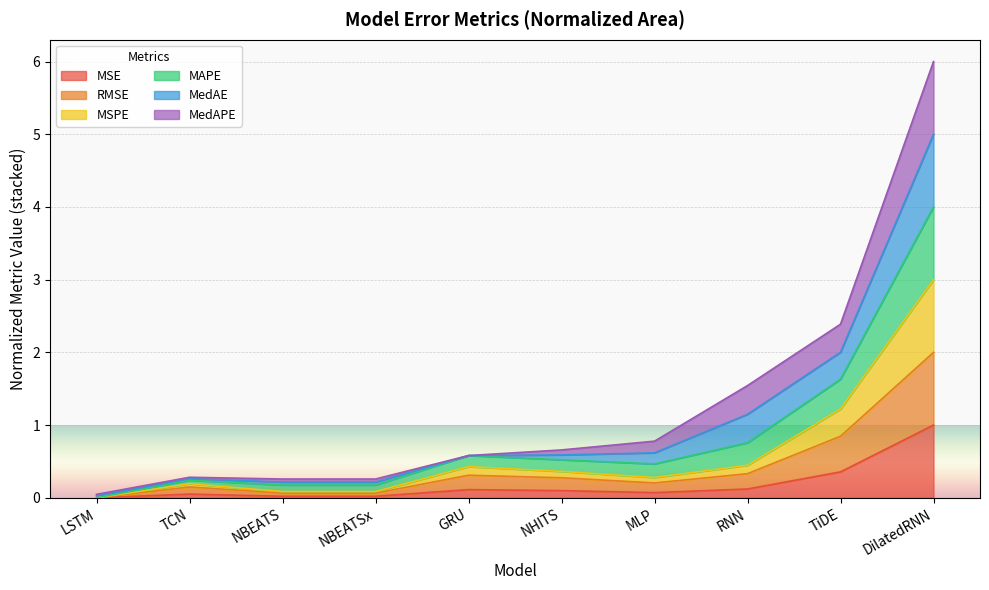

At which label does MSE reach its peak?

DilatedRNN